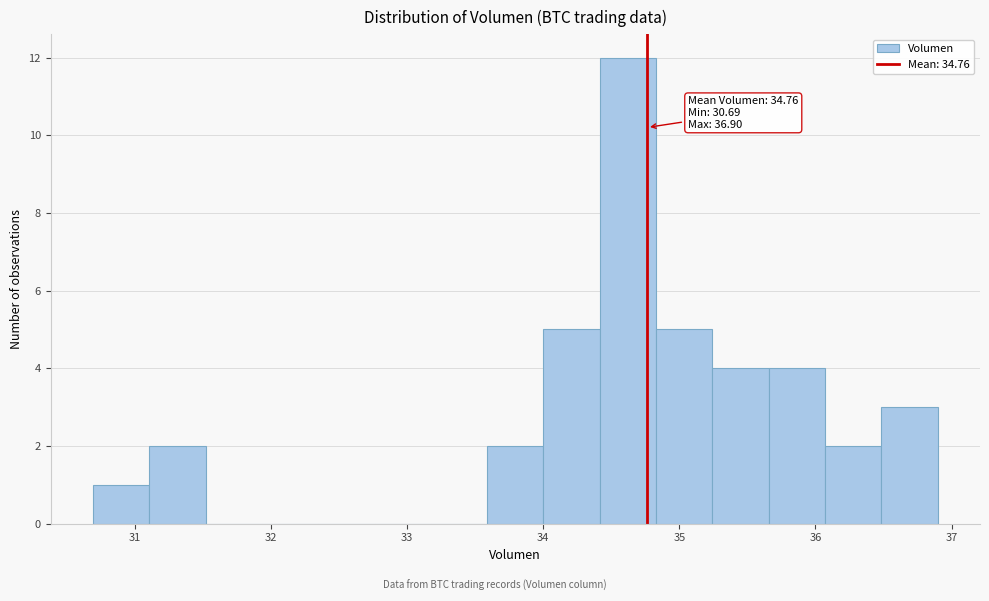

Over which range of the x-axis is the bar tallest?

34.4 to 34.8